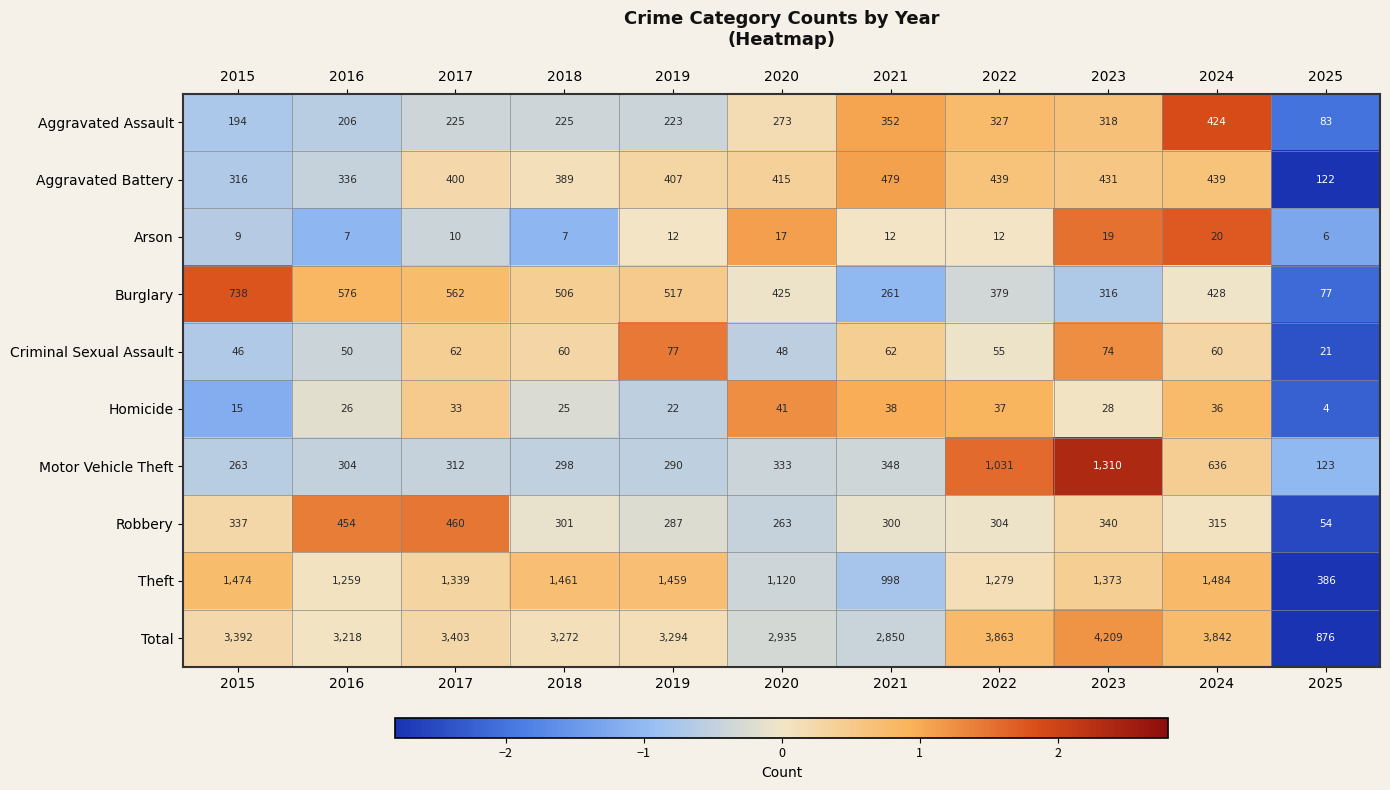

Which category has the highest value across all series?

2023